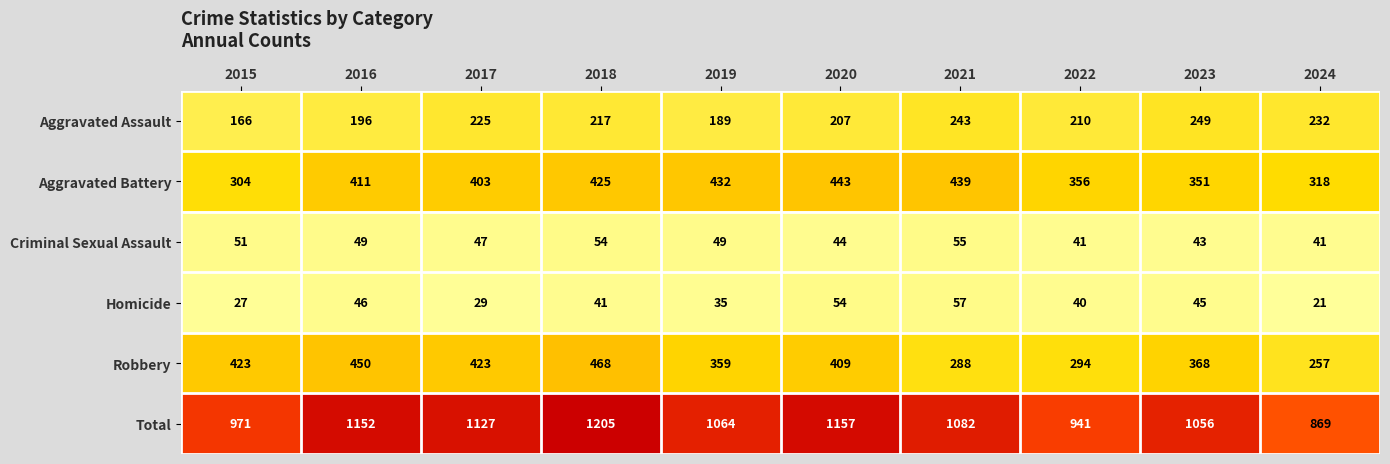

List the labels in order of Aggravated Assault value, smallest first.

2015, 2019, 2016, 2020, 2022, 2018, 2017, 2024, 2021, 2023